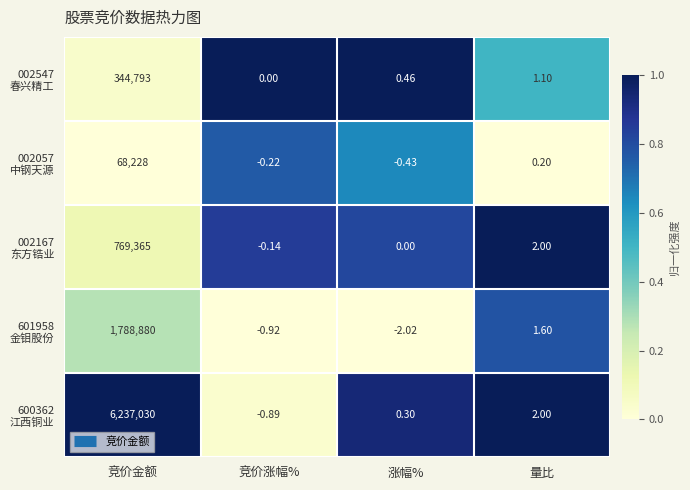

Which label corresponds to the largest value in the chart?

竞价金额